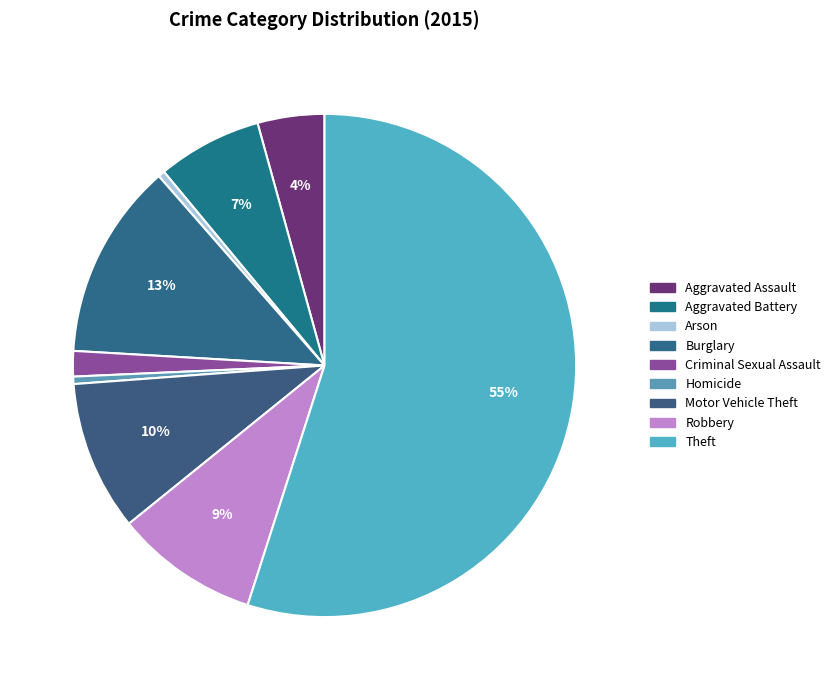

To the nearest percent, what is the difference between the Burglary and Criminal Sexual Assault slice percentages?

11%